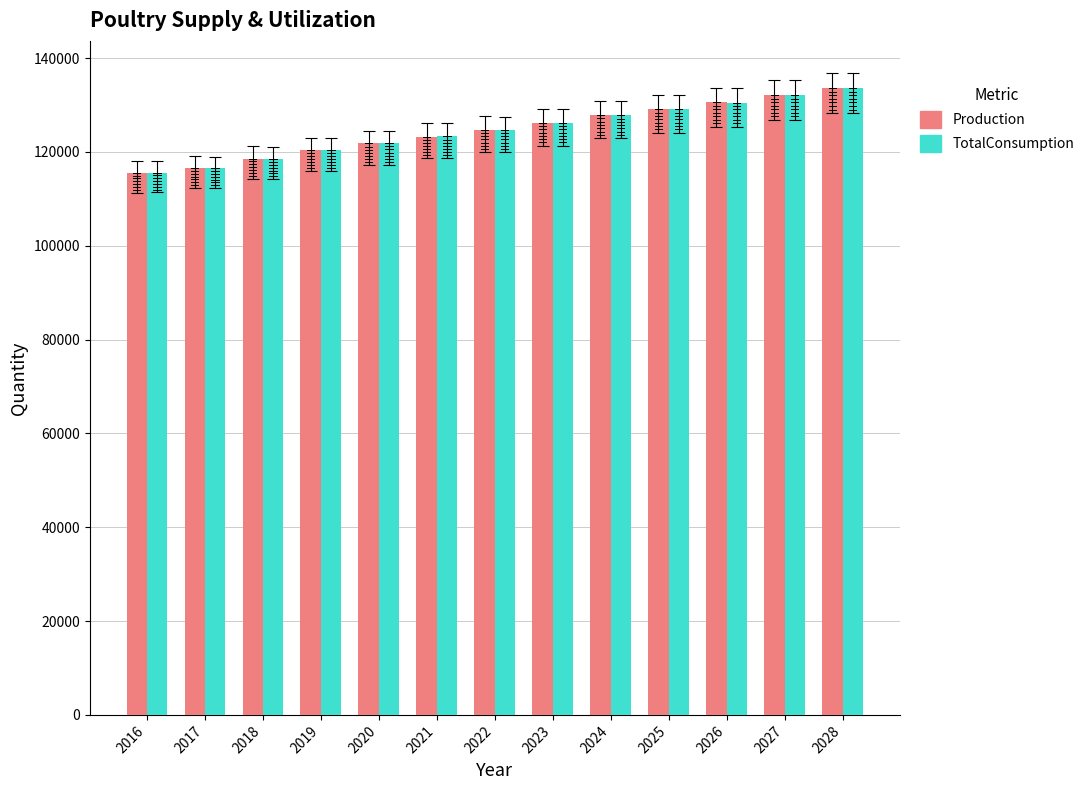

Is the value of TotalConsumption at 2017 greater than the value of Production at 2023?

No